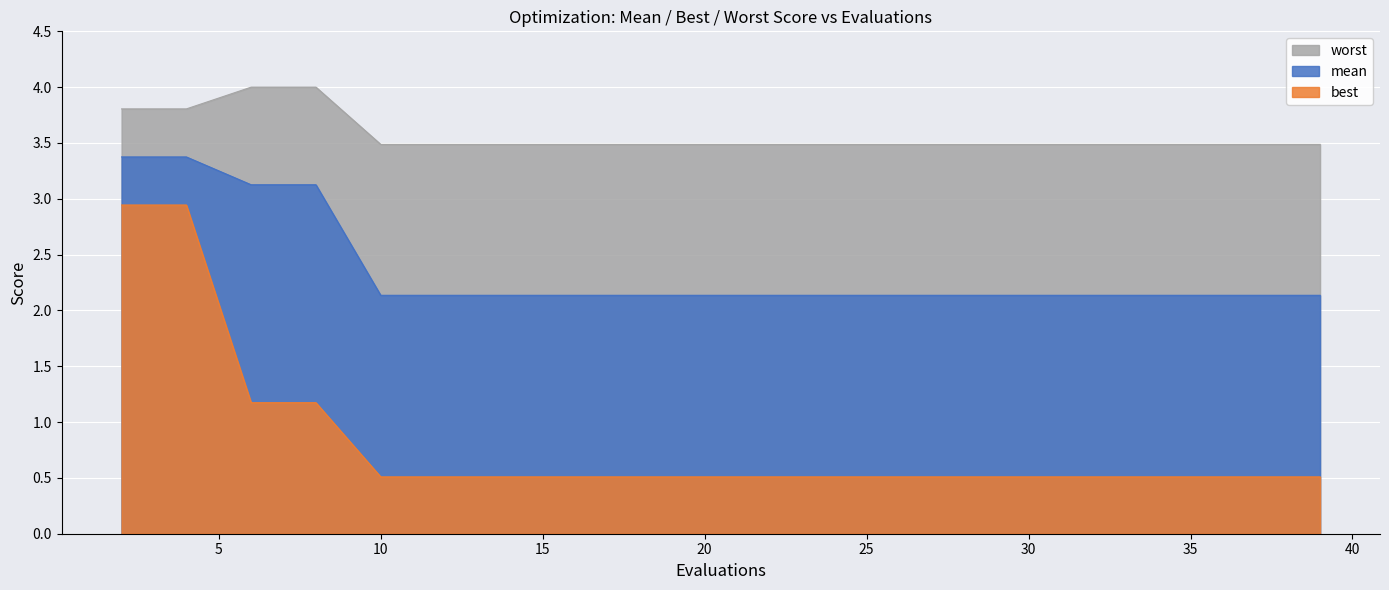

What is the difference between the maximum and minimum values in the mean series?

1.2